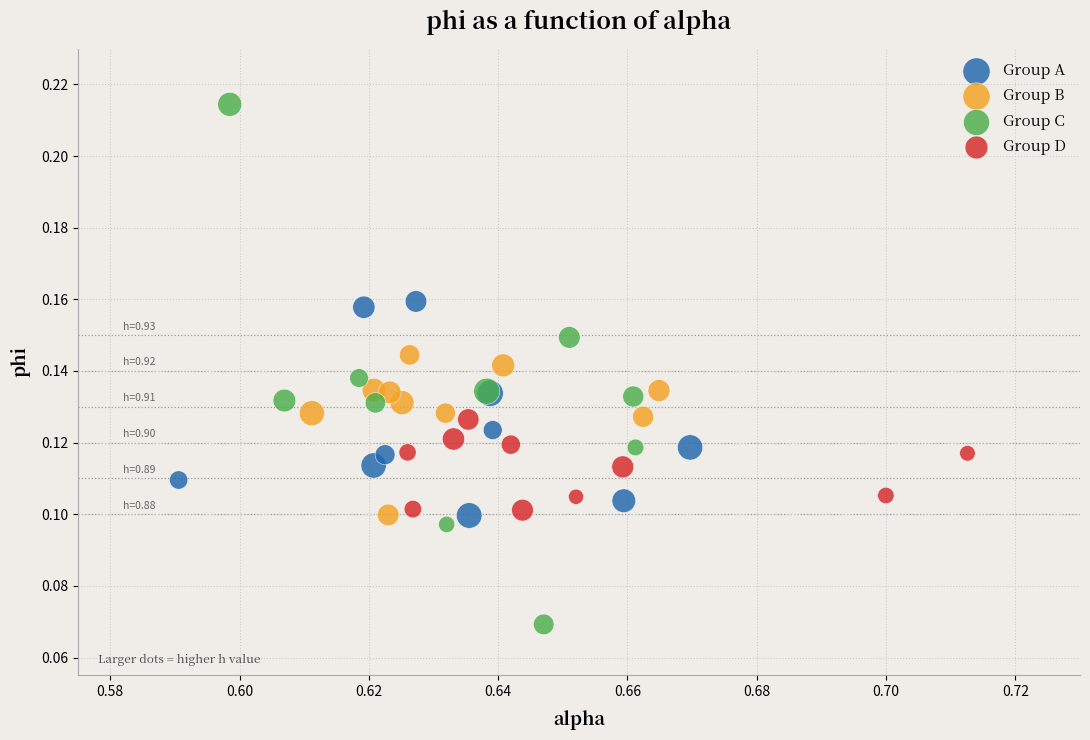

Which series has the widest spread of Y values?

Group C